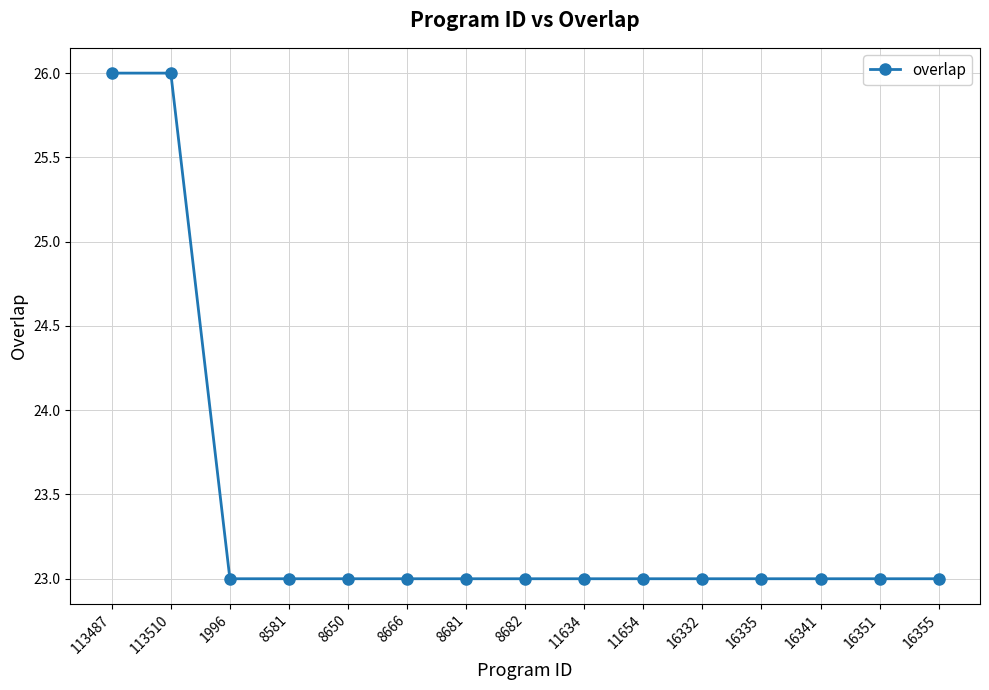

How many lines are shown in the chart?

1